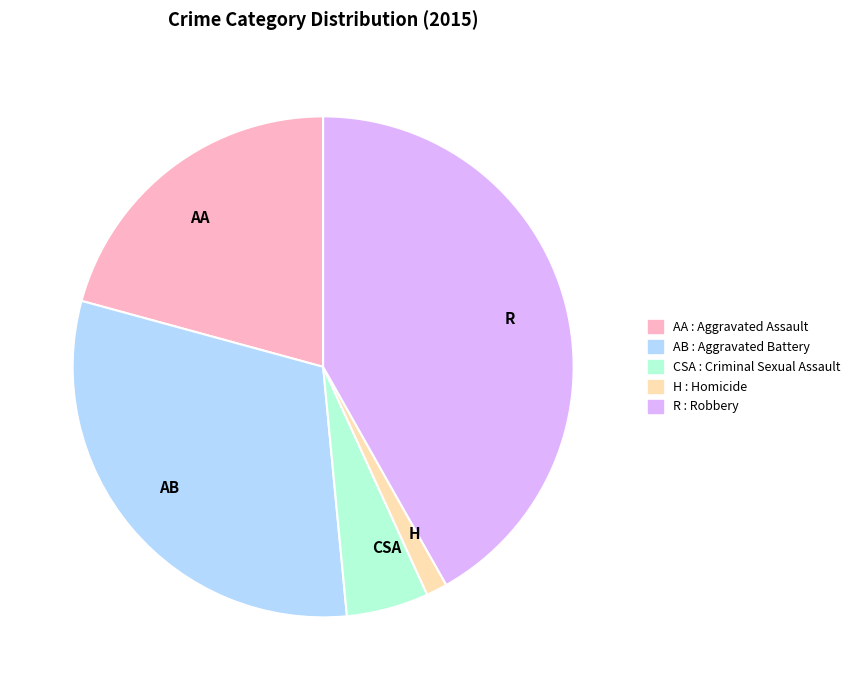

Is there a majority slice in this chart?

No